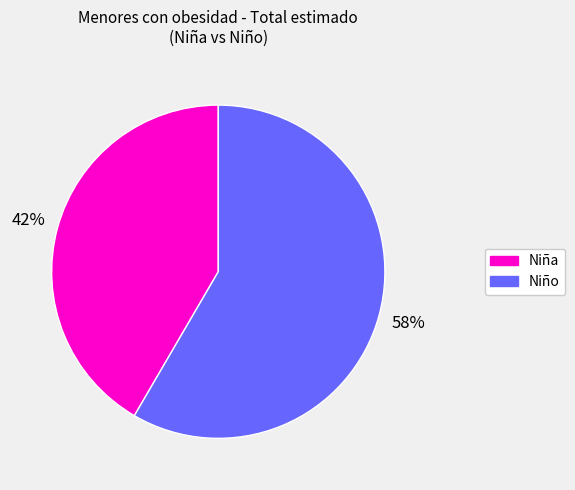

To the nearest percent, what is the average slice percentage?

50%